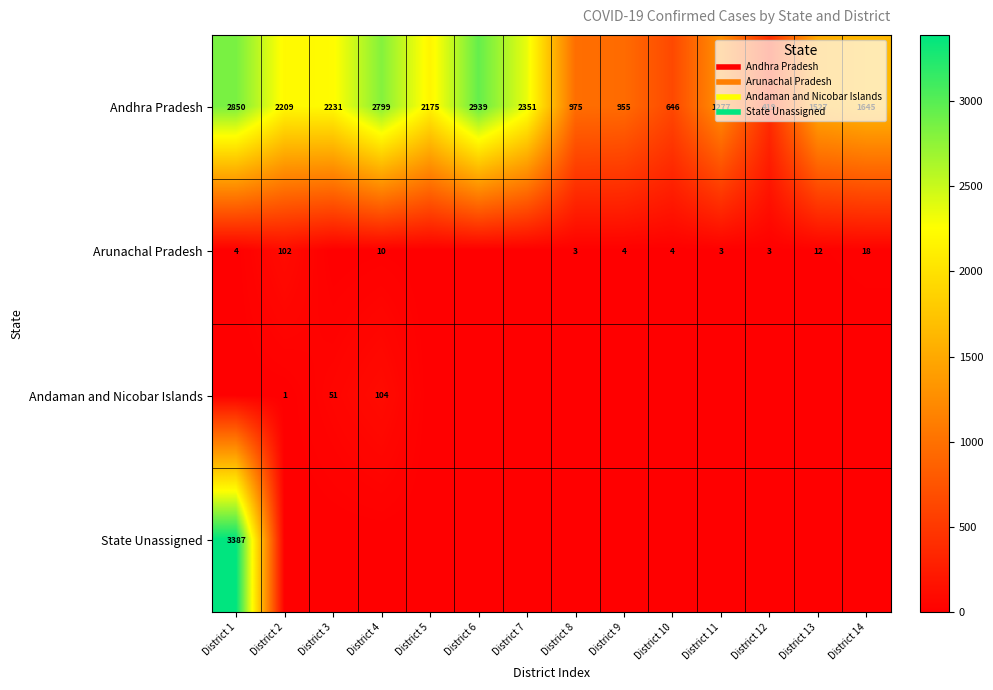

Is it true that Andhra Pradesh equals 1645 at District 14?

True